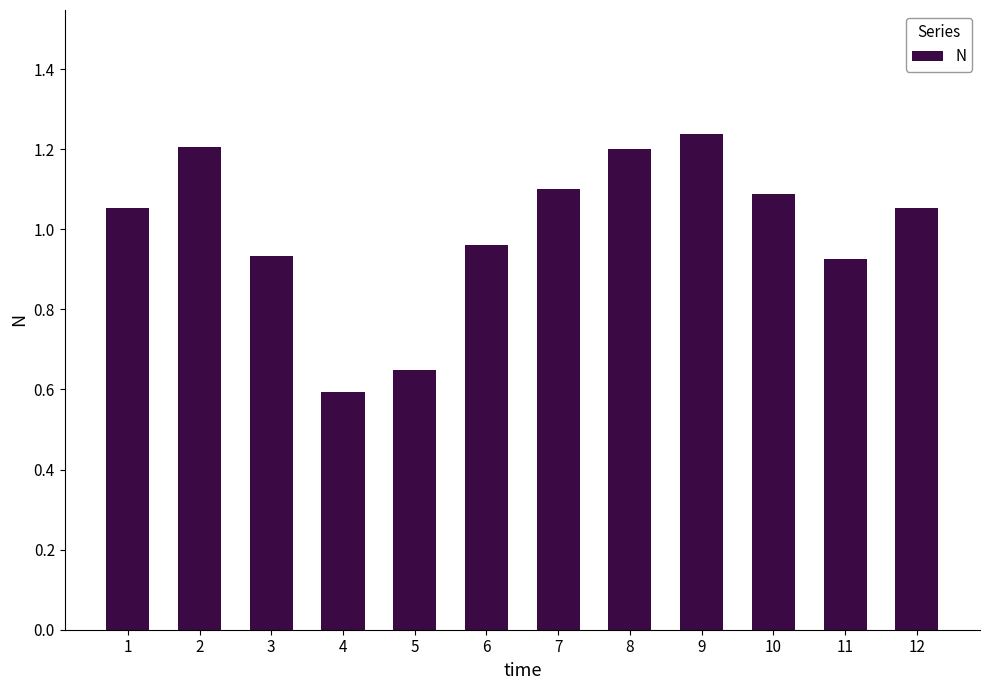

What is the change in value from 3 to 8?

+0.3